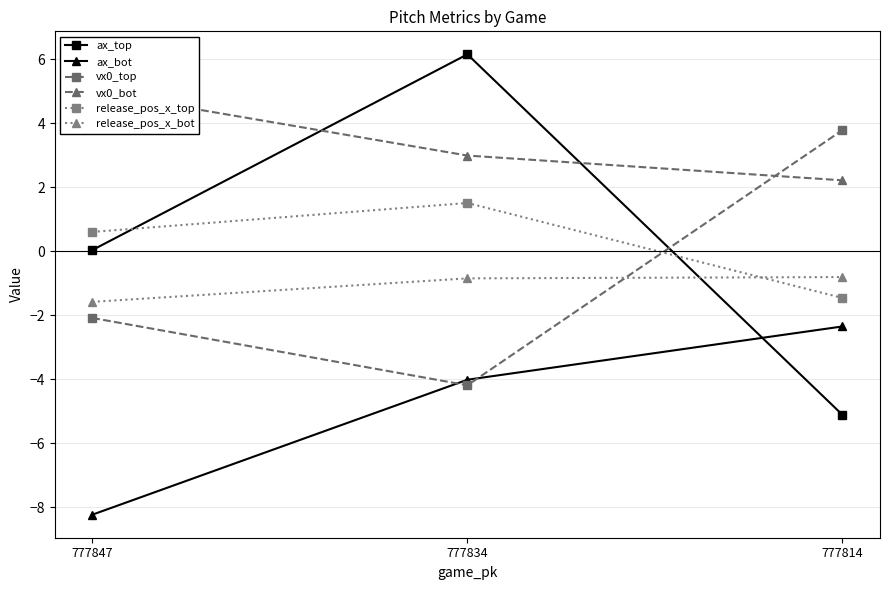

List the series in order of their peak value, lowest first.

ax_bot, release_pos_x_bot, release_pos_x_top, vx0_top, vx0_bot, ax_top